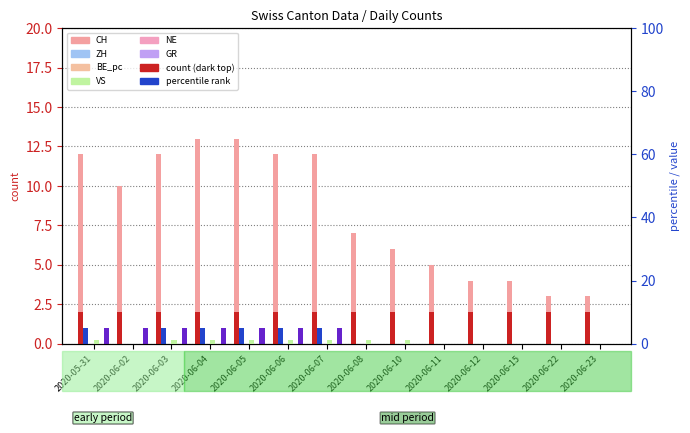

Between 2020-06-08 and 2020-06-22, which series saw the biggest shift?

CH